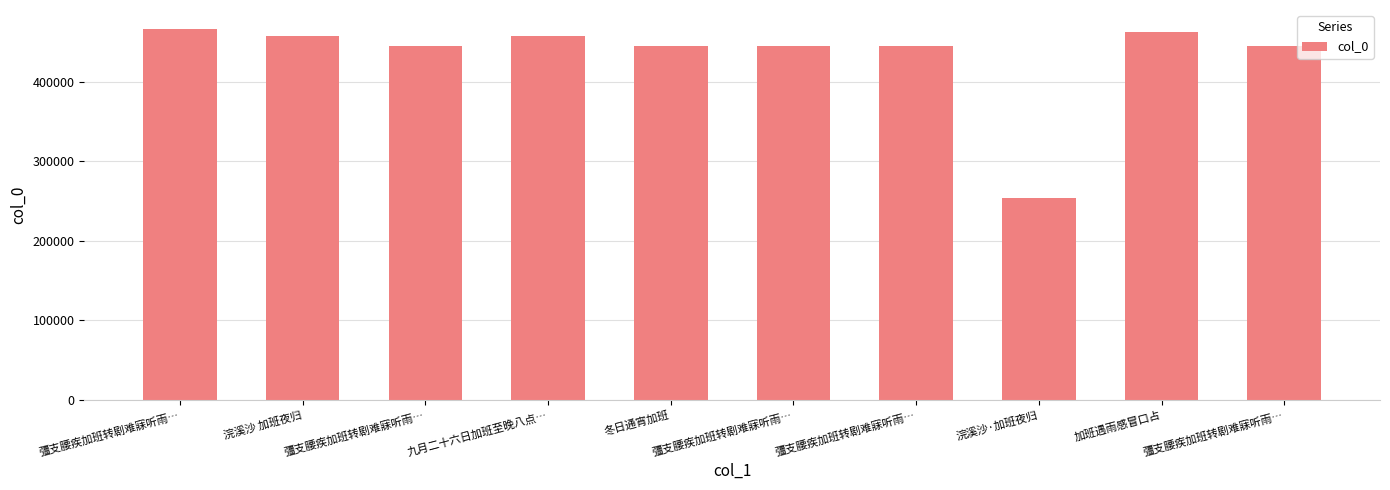

What is the change in value from 彊支腰疾加班转剧难寐听雨… to 彊支腰疾加班转剧难寐听雨…?

-21715